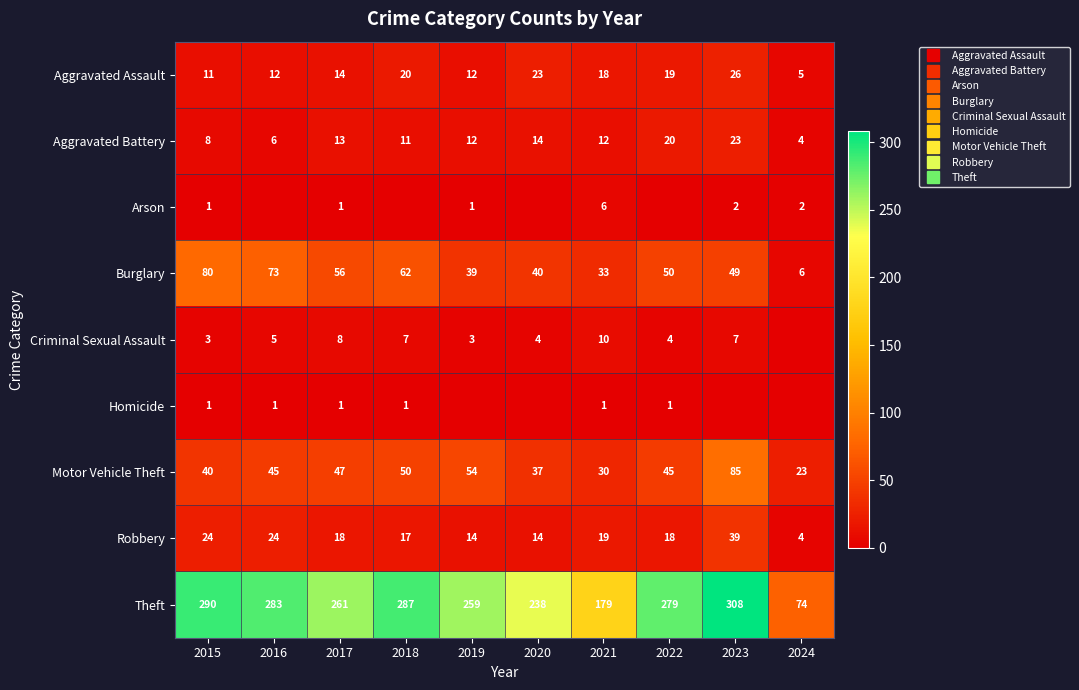

At which label does Aggravated Battery reach its peak?

2023